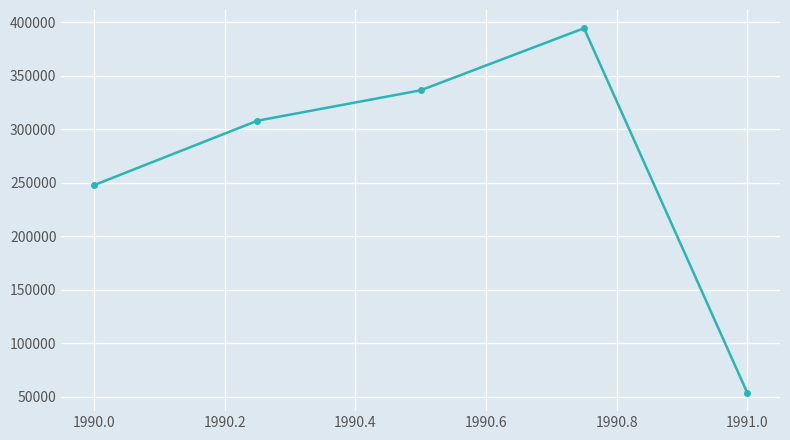

What is the smallest value displayed?

53750.0